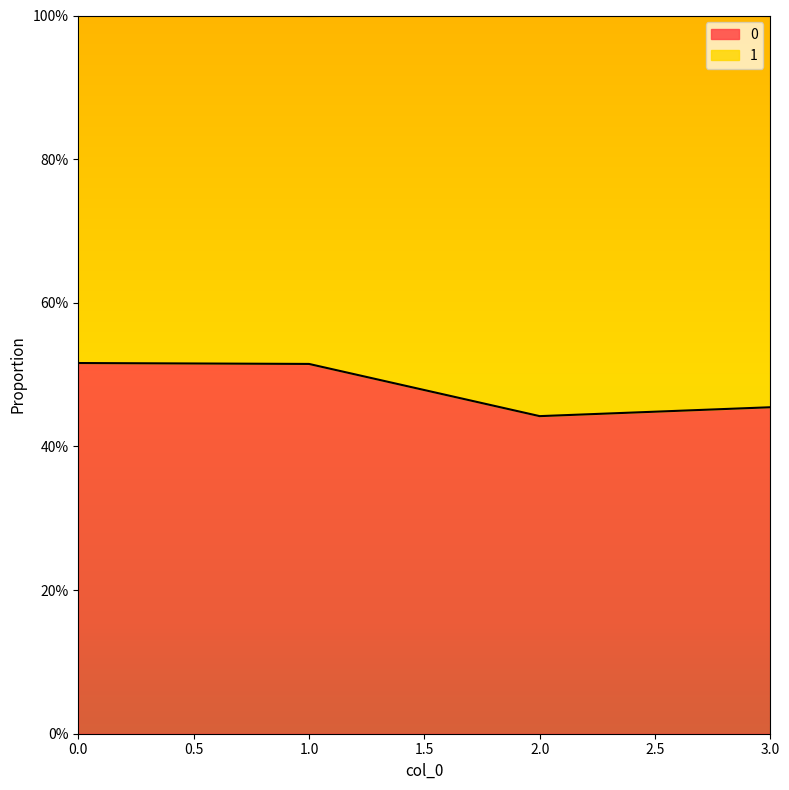

Reading right to left, transcribe all the data shown in this chart.

0.5	0.4	0.5	0.5